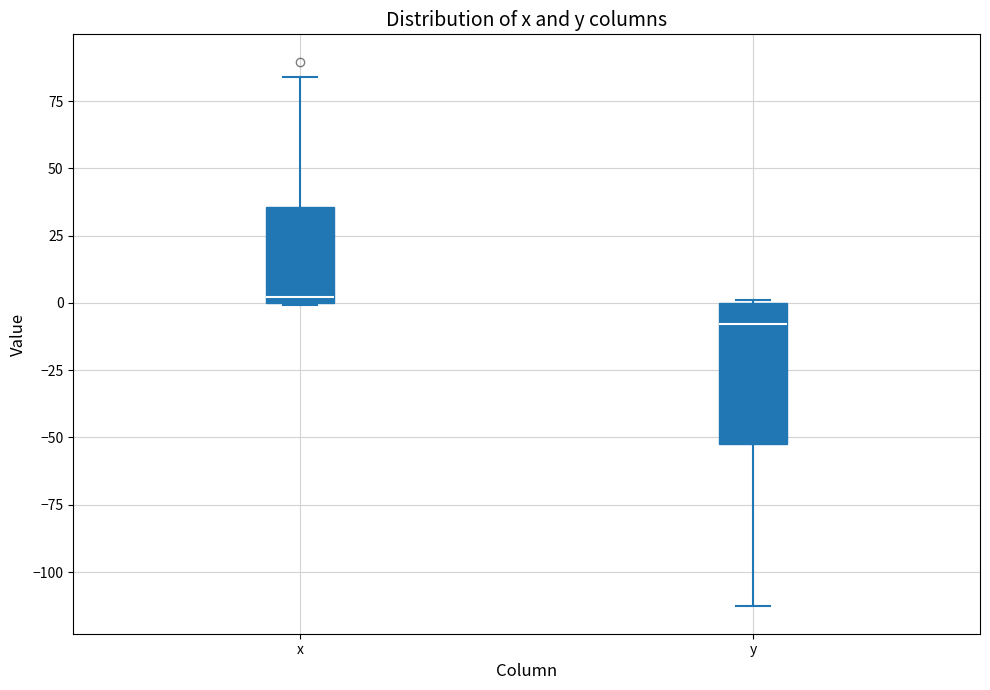

Reading left to right, read every box against the y-axis: the position of its median line, the range the box covers, and the ends of its whiskers. The values are not printed on the chart, so give them approximately, as read against the axis.

x: median 0 (just above the box's lower edge), box 0 to 35, whiskers 0 to 85
y: median -10, box -55 to 0, whiskers -115 to 0